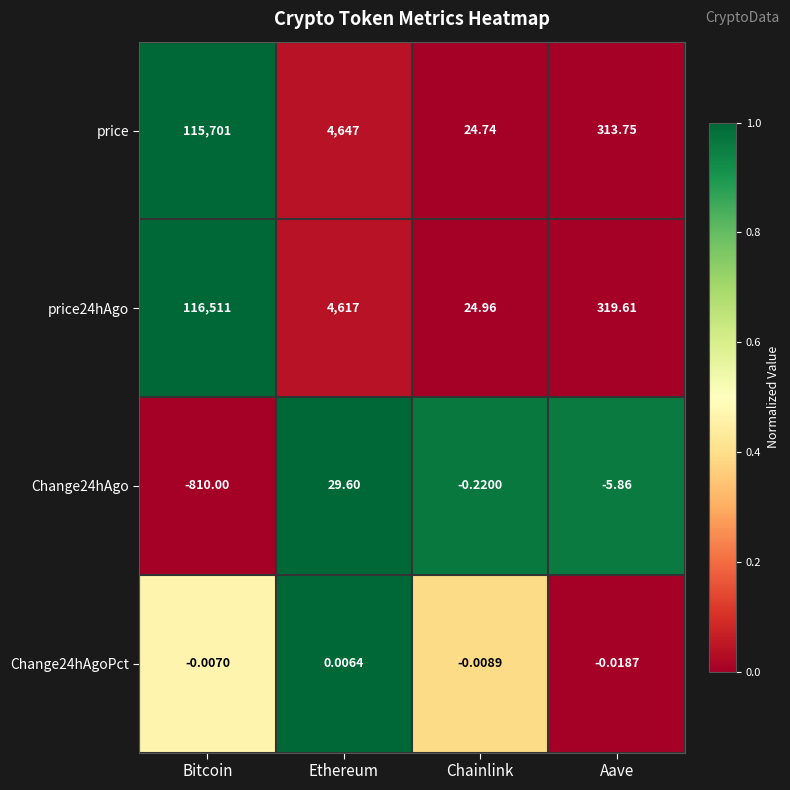

What is the total value across all series at Chainlink?

49.5